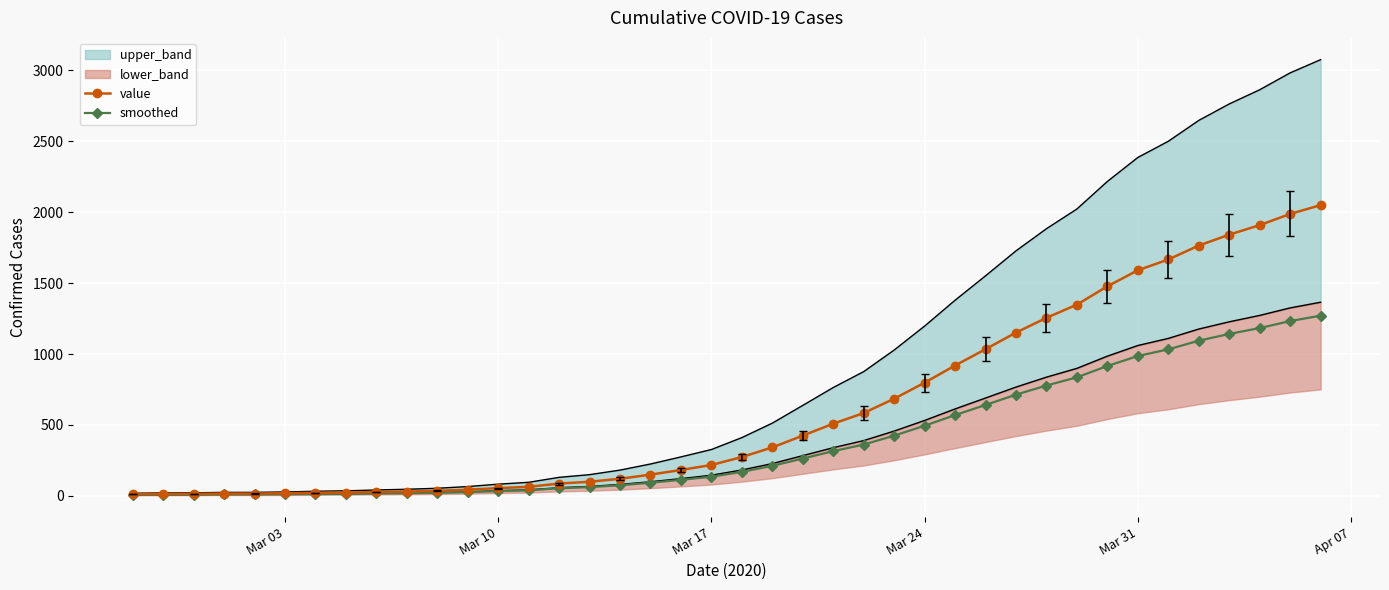

Is it true that value equals 633.0 at 30?

False